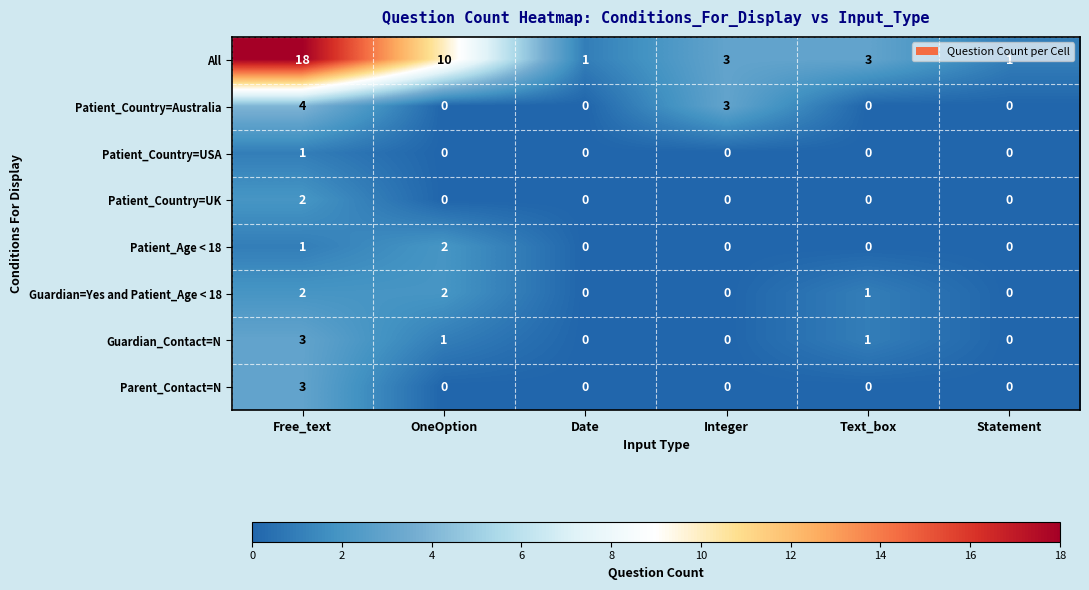

Is it true that All equals 3 at Integer?

True